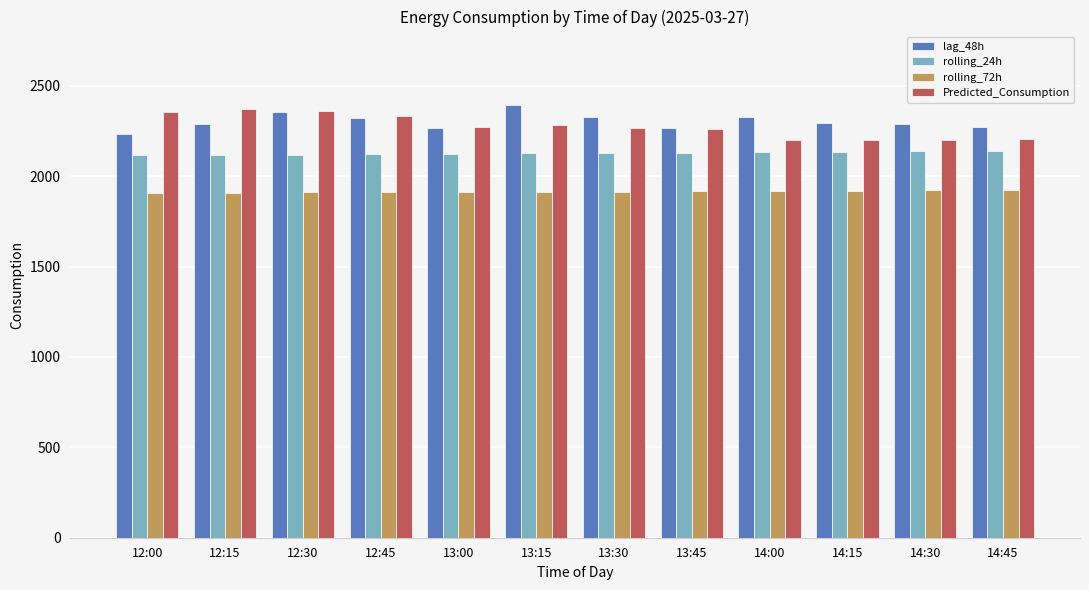

Read the rolling_72h value at 12:45.

1911.3